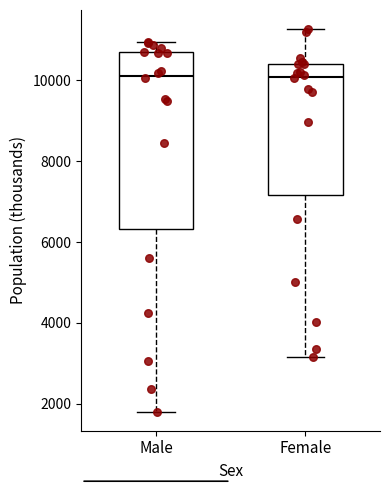

Which box is the tallest, from its lower edge to its upper edge?

Male